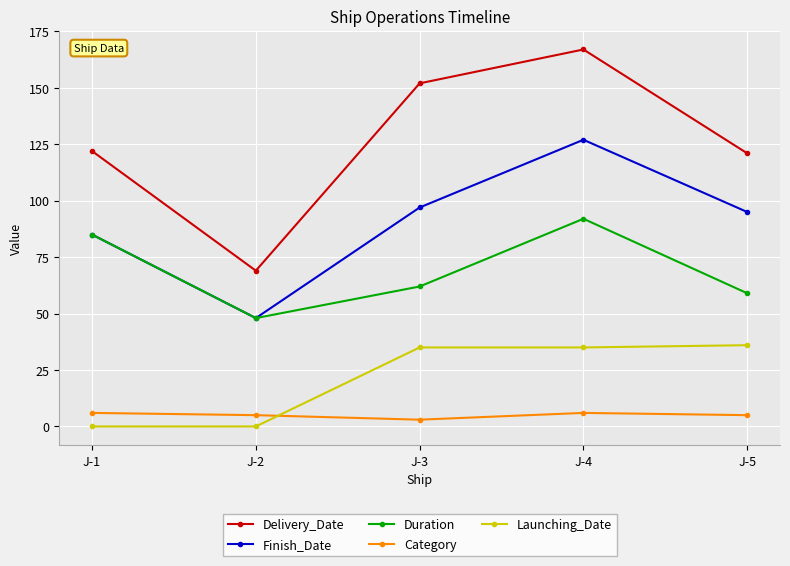

The Delivery_Date series shows 43 at J-2. True or false?

False